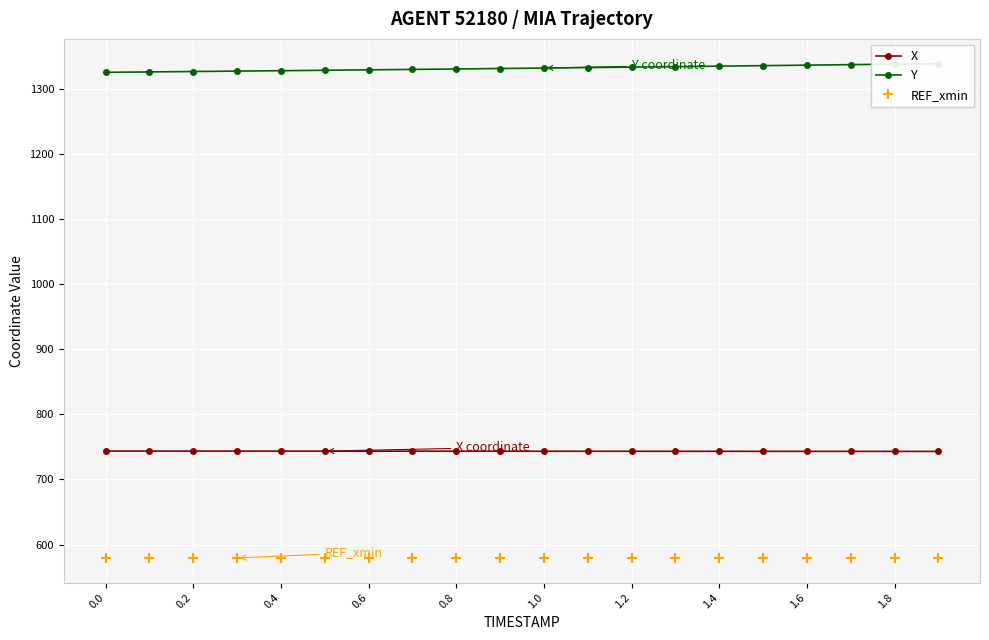

What is the lowest value of the X series?

743.1